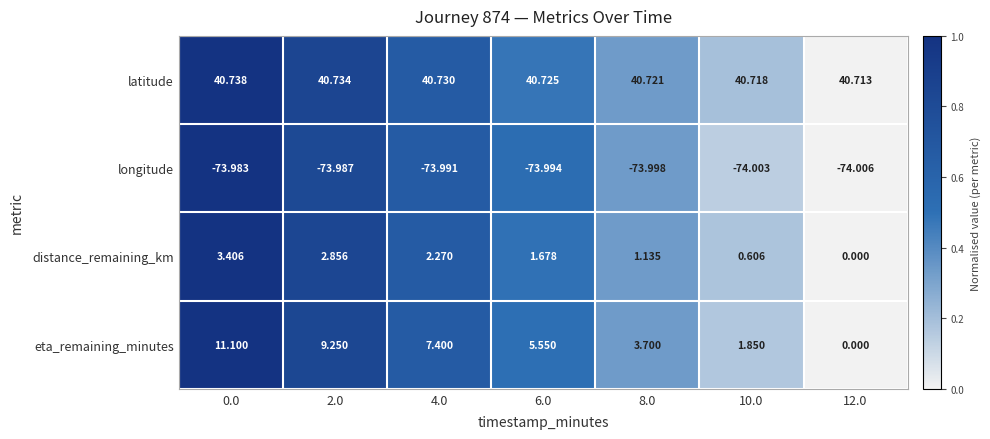

Between 0.0 and 6.0, which series saw the biggest shift?

eta_remaining_minutes